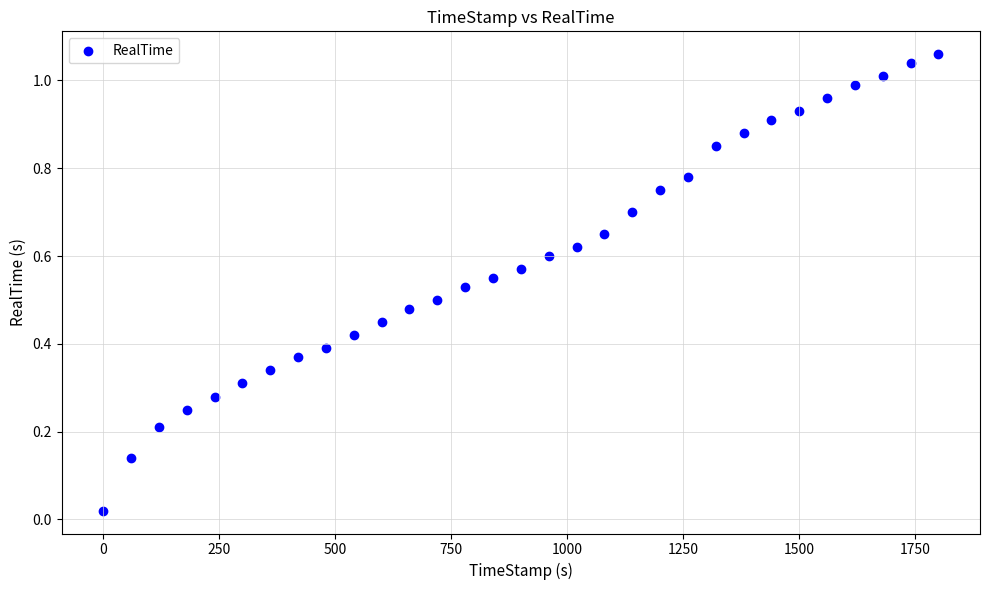

What is the range of X values (max minus min)?

1799.6